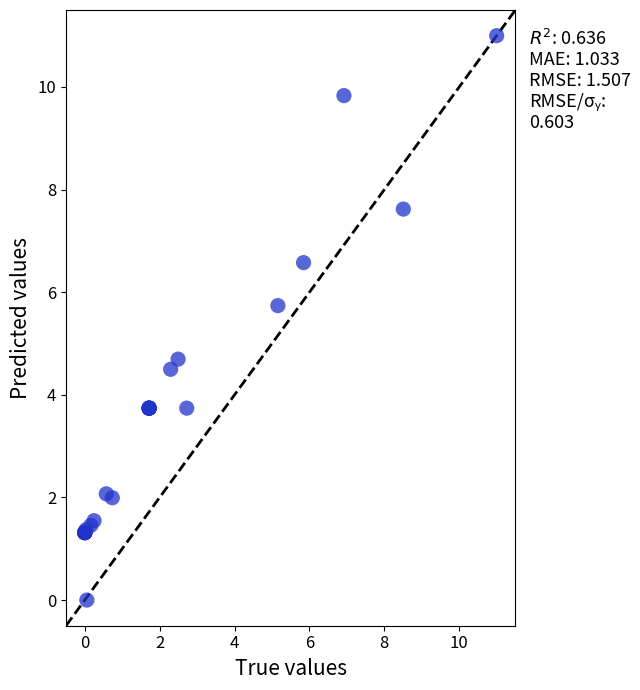

What Y value in the scatter plot is closest to 5?

4.7